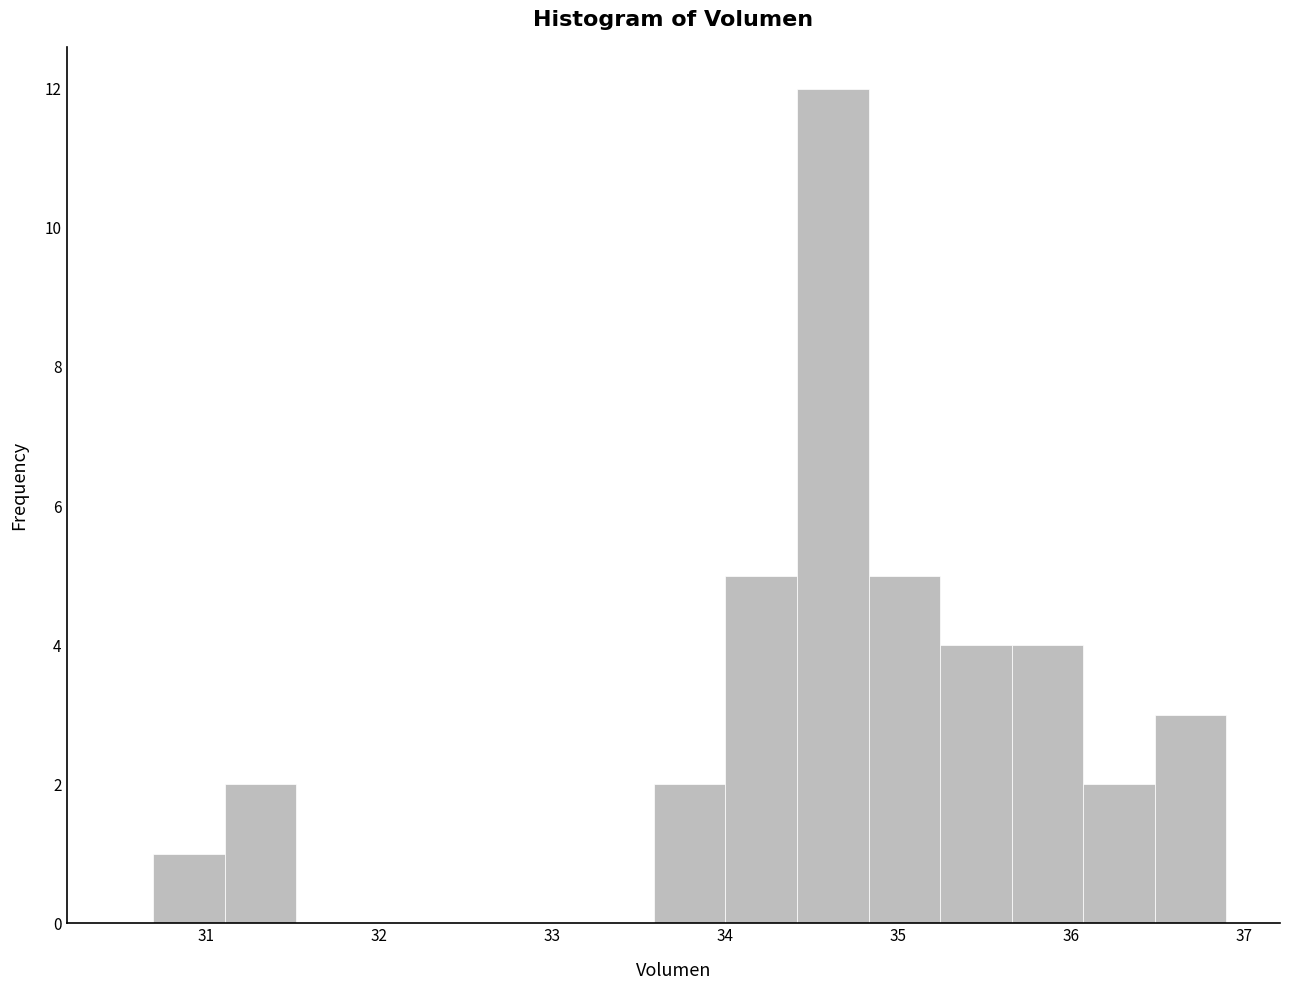

Over which range of the x-axis is the bar tallest?

34.4 to 34.8